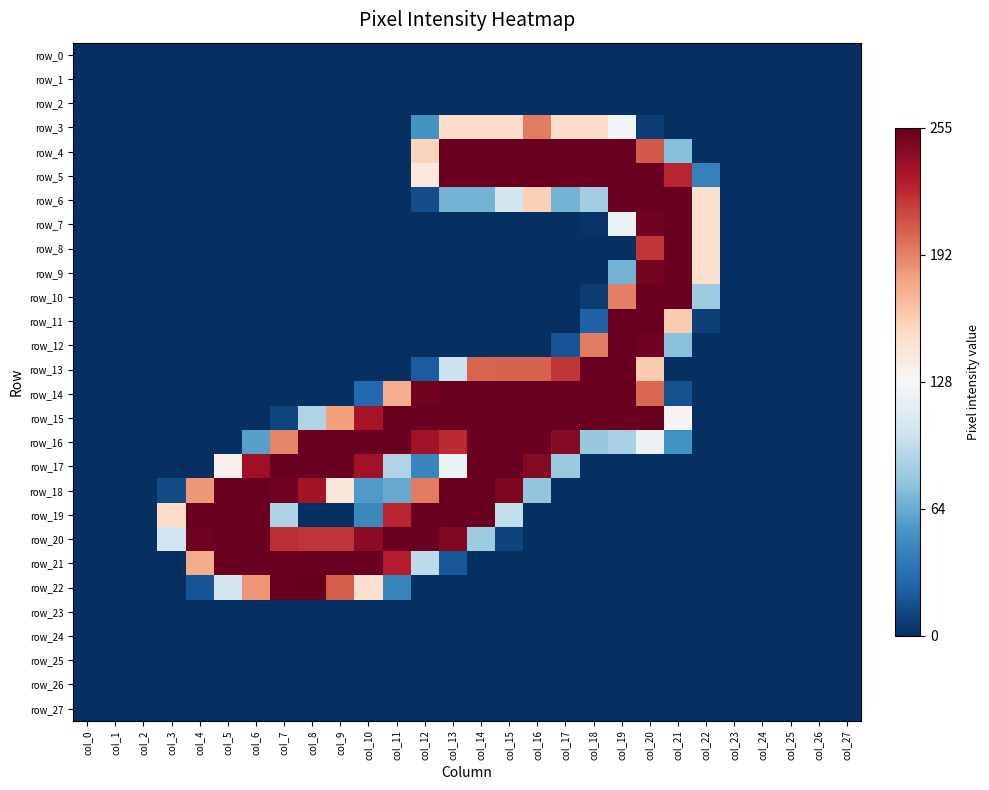

How many values in the row_13 series are below -127?

19